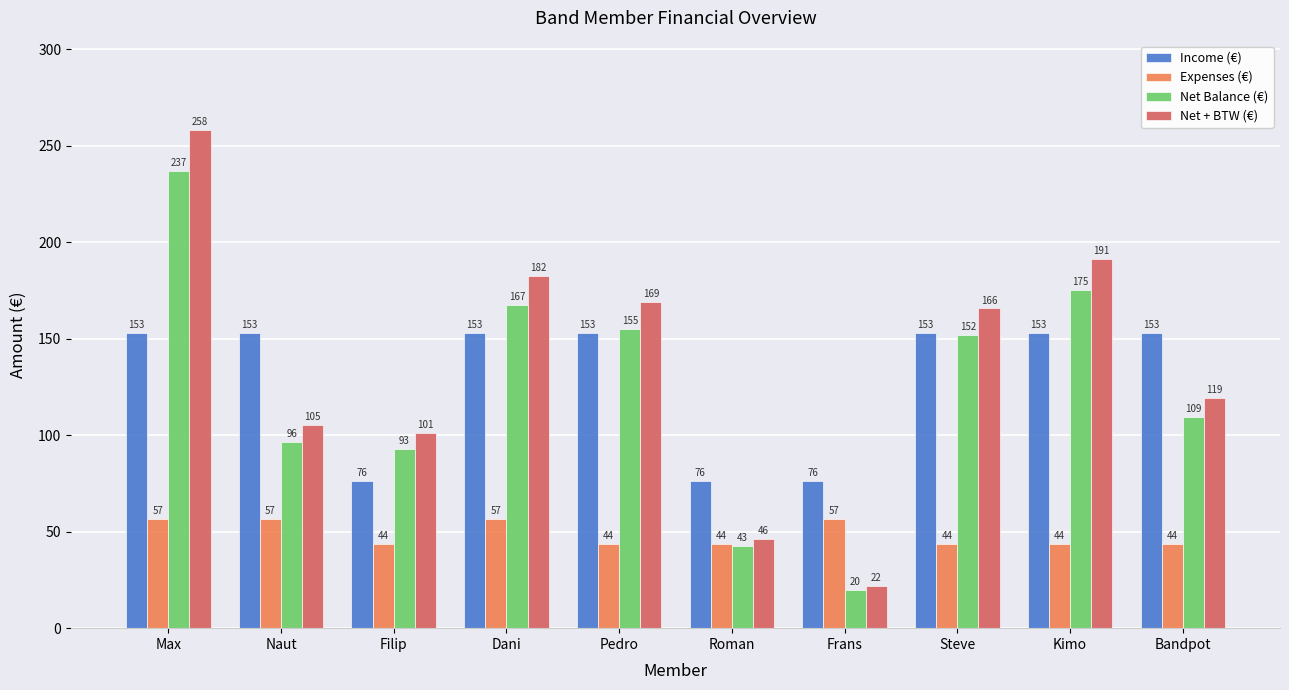

Between Max and Naut, which series saw the biggest shift?

Net + BTW (€)